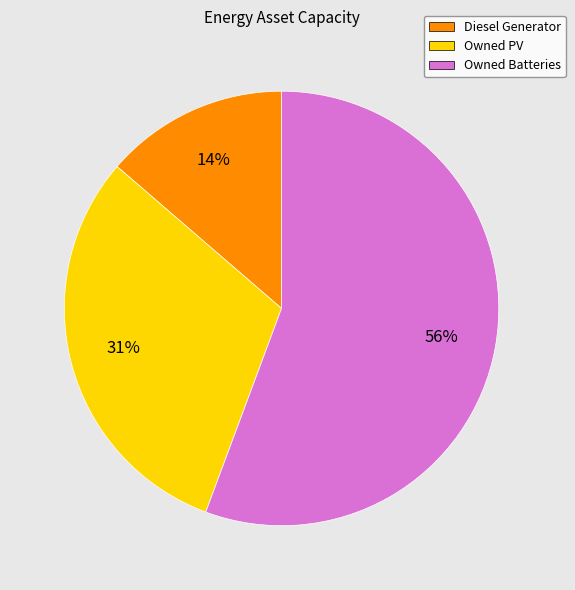

To the nearest percent, what percentage of the pie is Diesel Generator?

14%